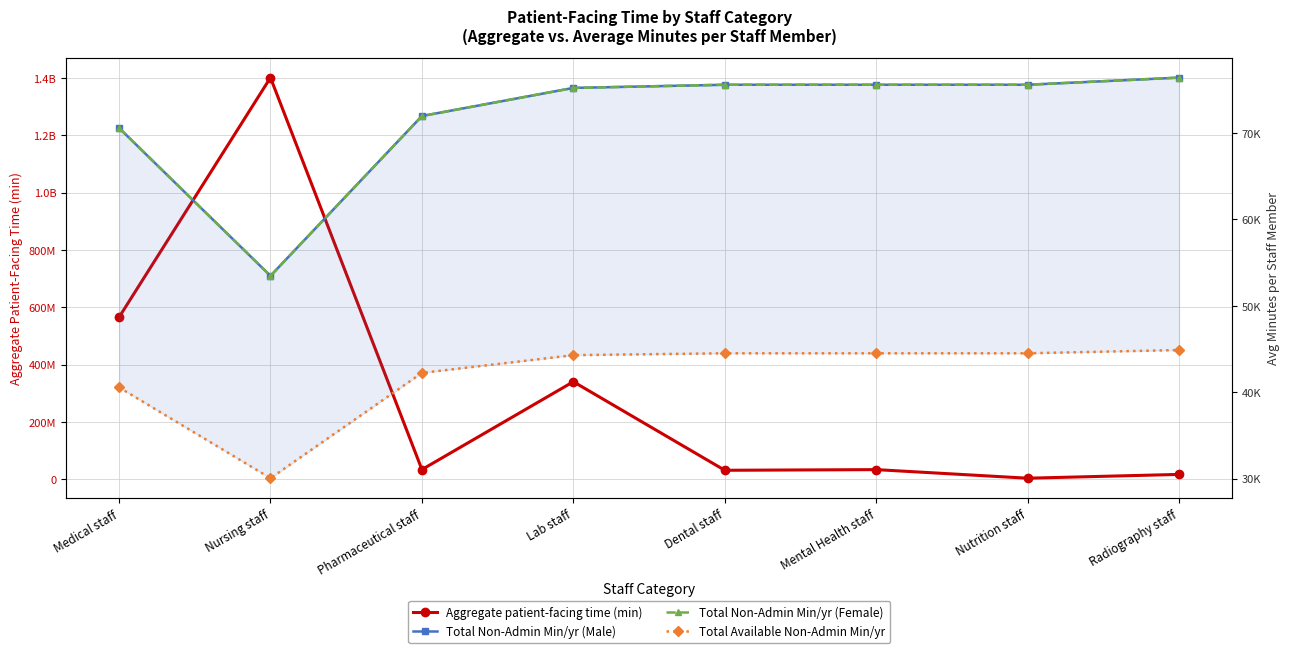

At how many categories does at least one series exceed 570406564?

1